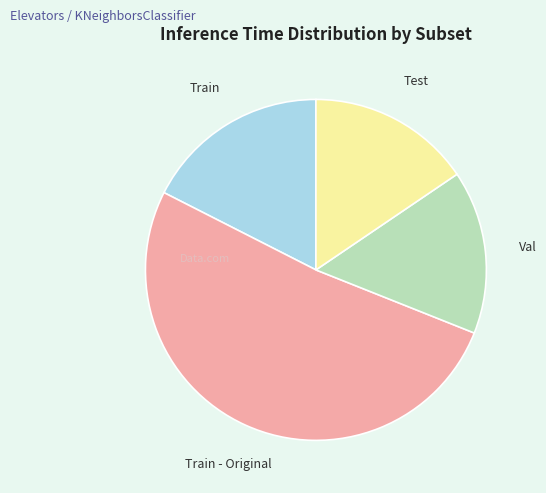

Which category accounts for the majority?

Train - Original